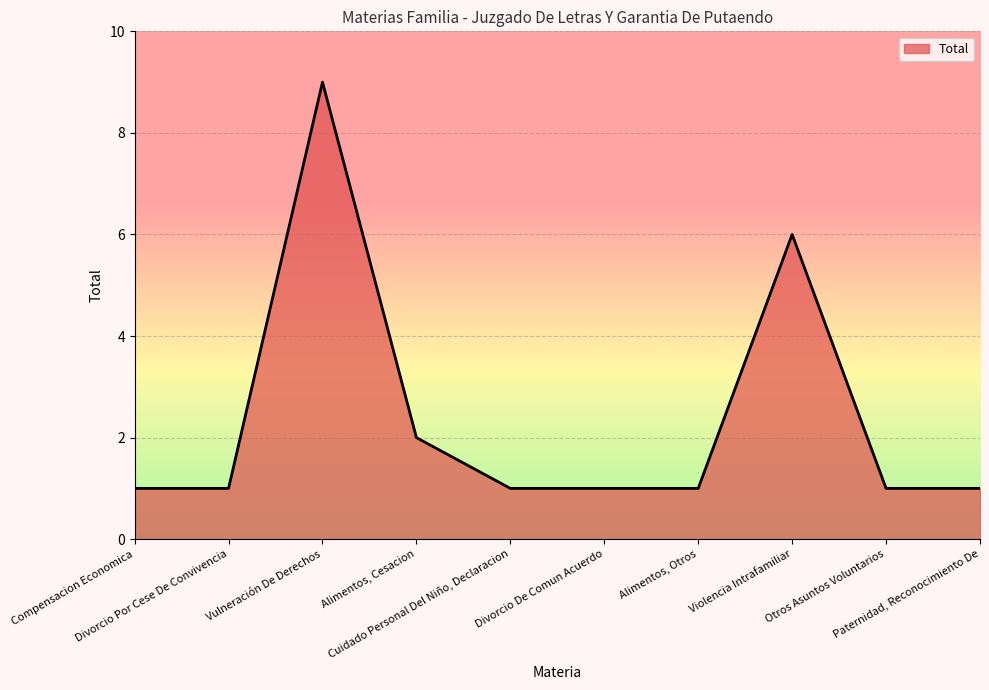

True or false: the data shows 1 at Otros Asuntos Voluntarios.

True